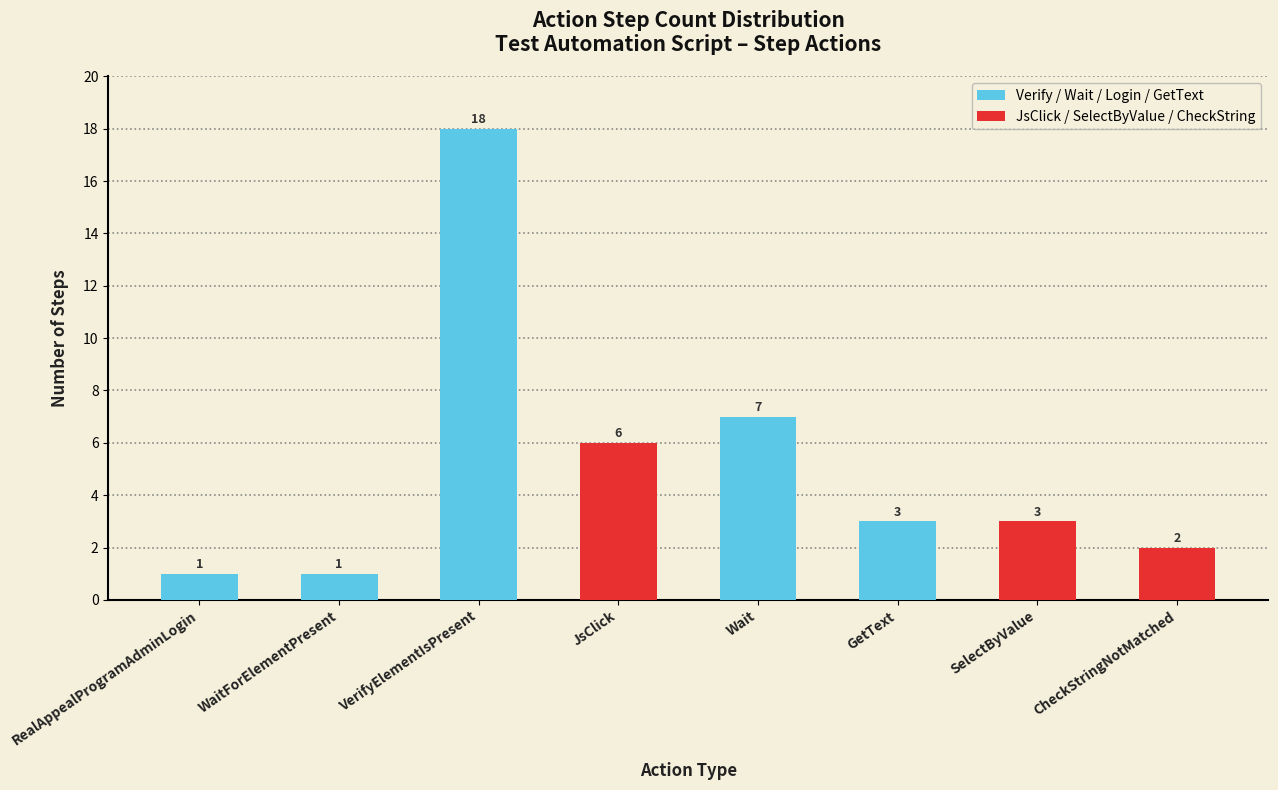

At which label does the data first exceed 3?

VerifyElementIsPresent